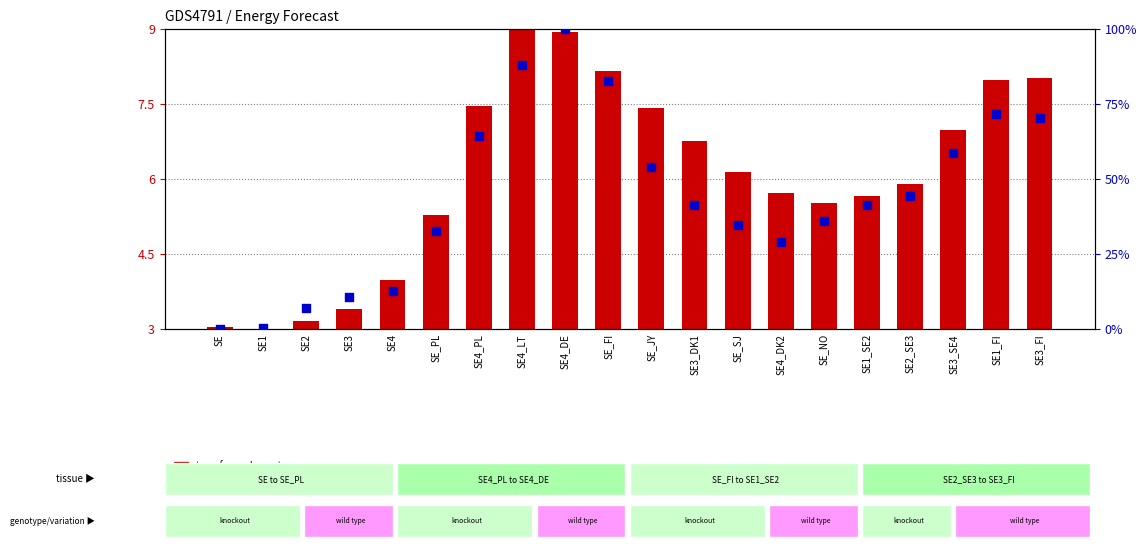

Which series reaches the minimum Y coordinate?

percentile rank within the sample